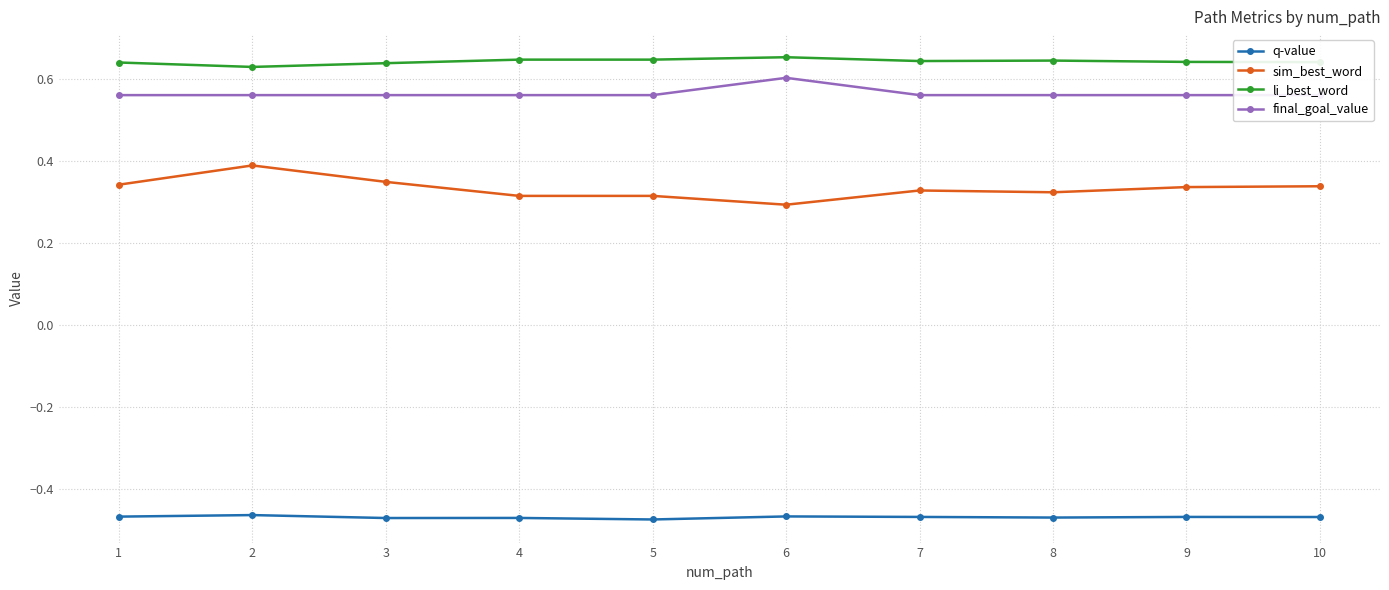

What is the smallest value displayed?

-0.5